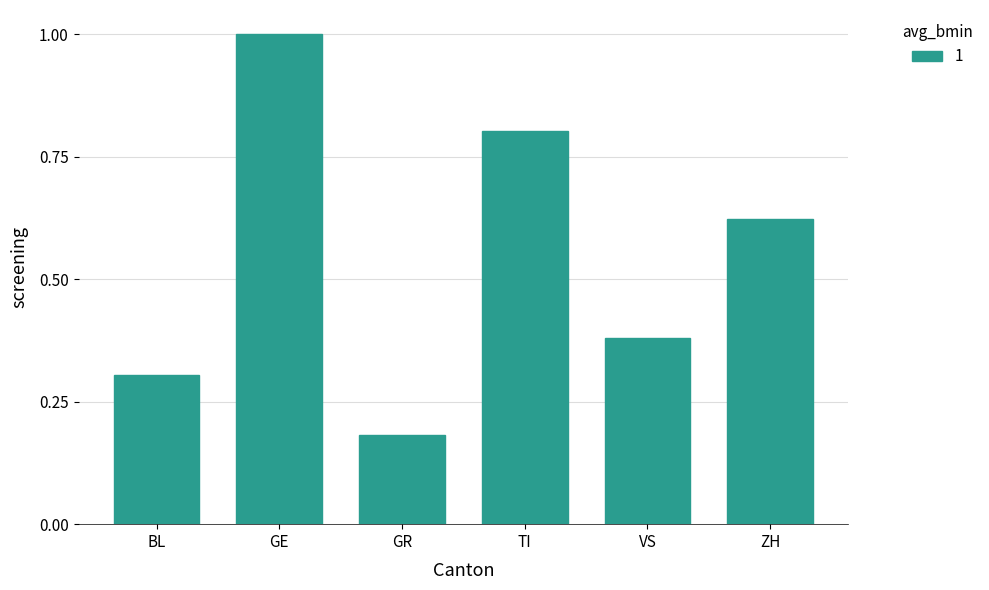

What is the ratio of the value at BL to the value at GE?

0.3